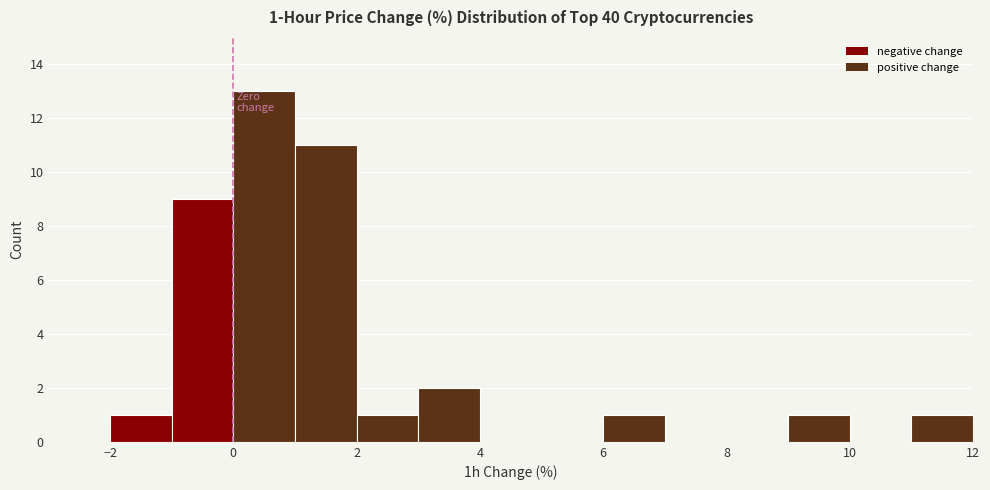

Which range on the x-axis has the tallest bar?

0 to 1